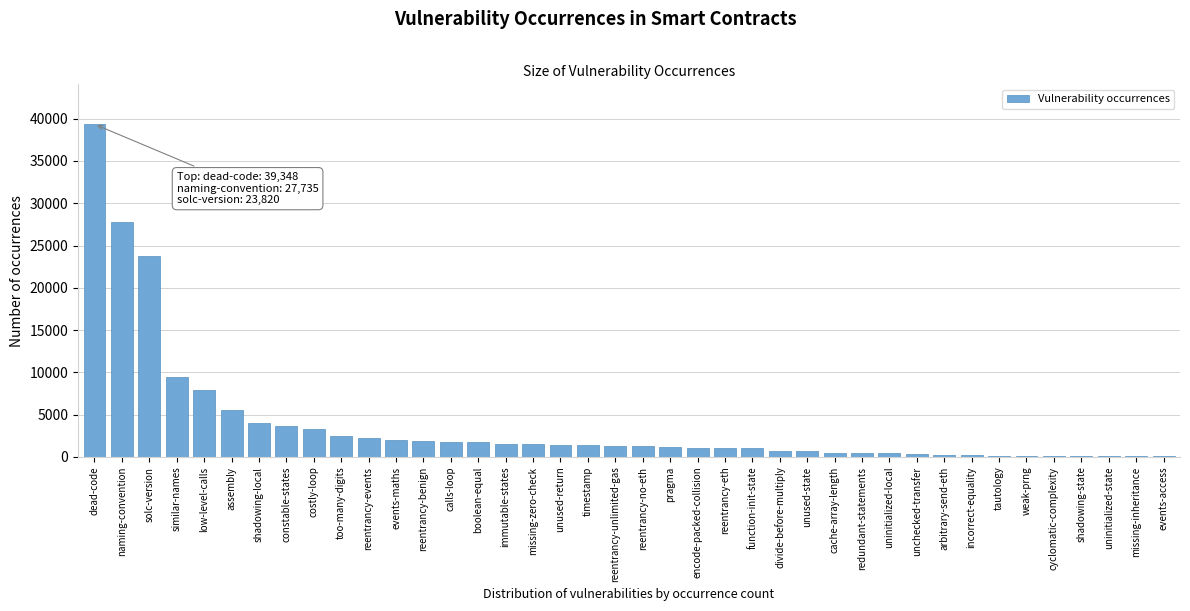

Which has a higher value, missing-inheritance or events-maths?

events-maths